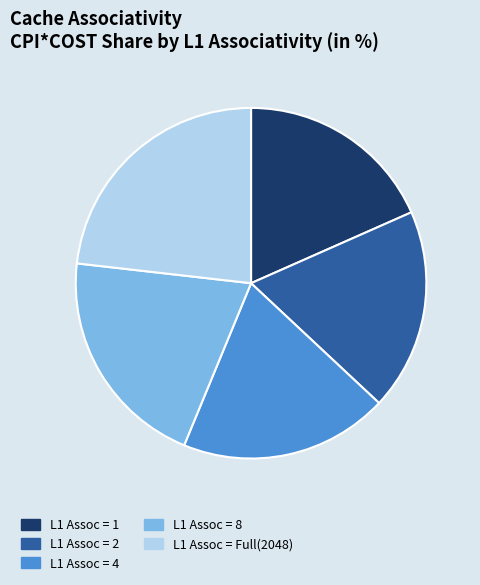

Between L1 Assoc = Full(2048) and L1 Assoc = 4, which is larger?

L1 Assoc = Full(2048)